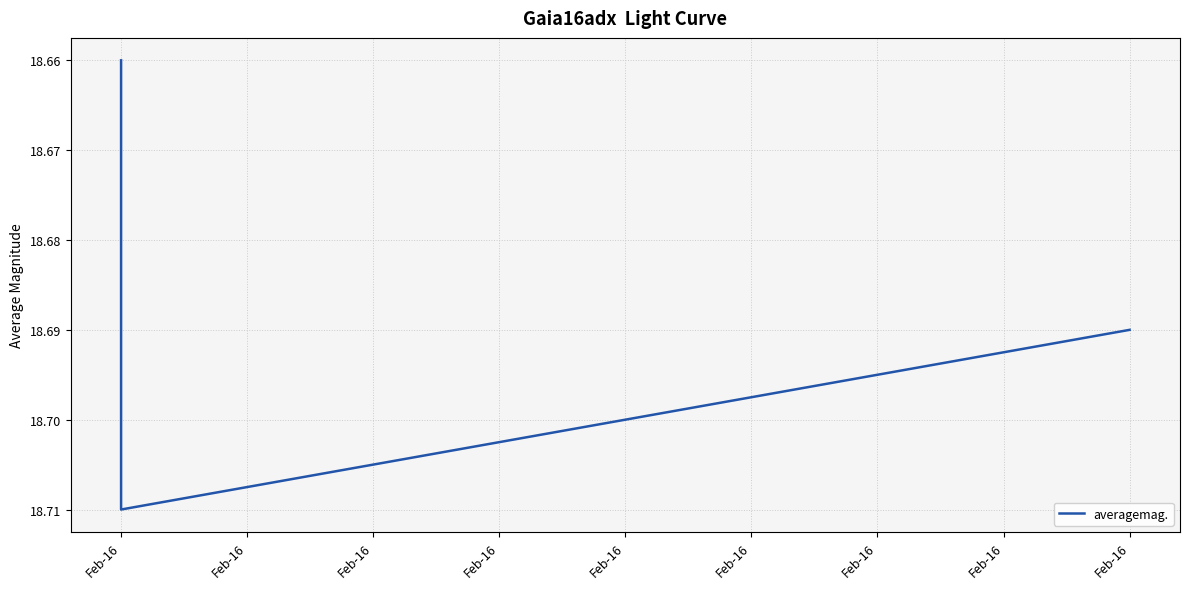

How many values are between 18 and 19?

4